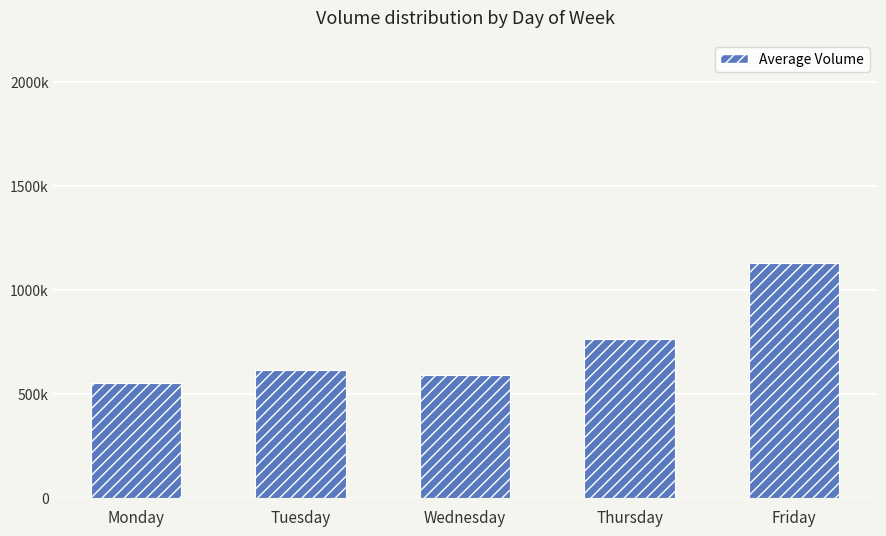

Which category has the highest value across all series?

Friday